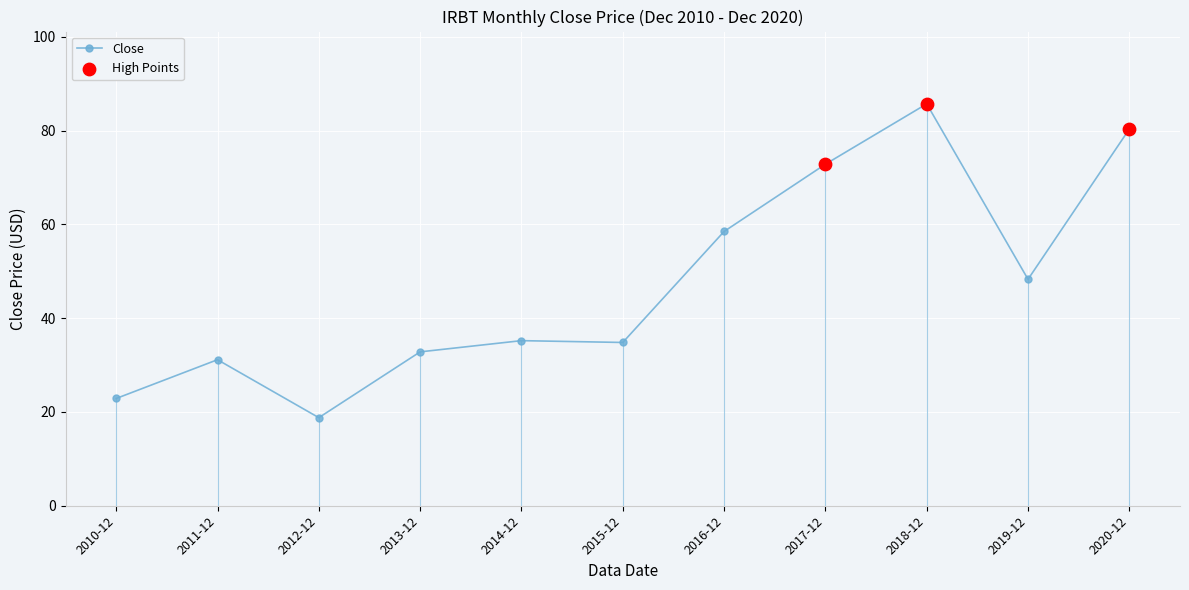

What is the ratio of the value at 2016-12 to the value at 2015-12?

1.7